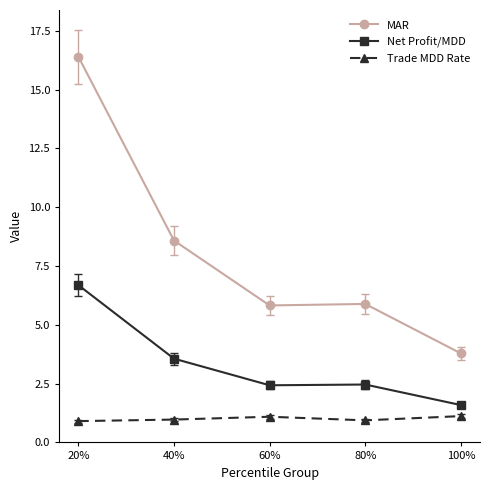

True or false: MAR and Net Profit/MDD intersect in this chart.

False